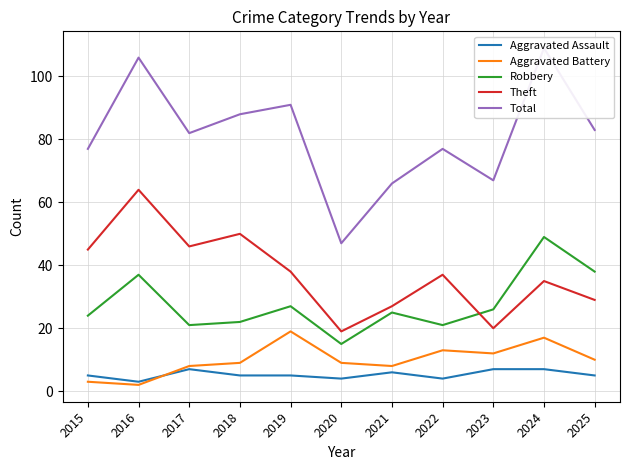

At which category is the sum across all series the highest?

2024